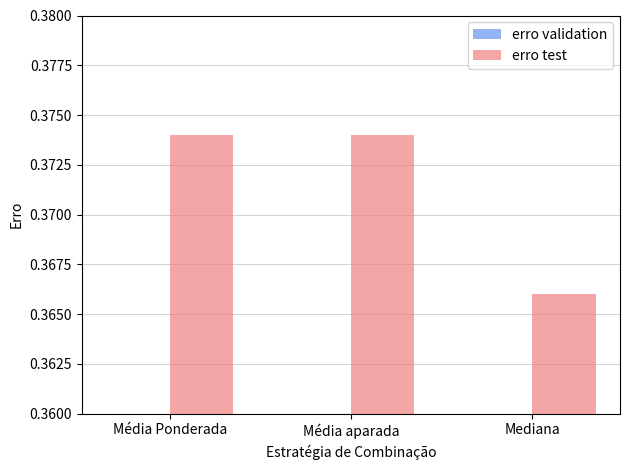

Is it true that erro test equals 0.2 at Média aparada?

False